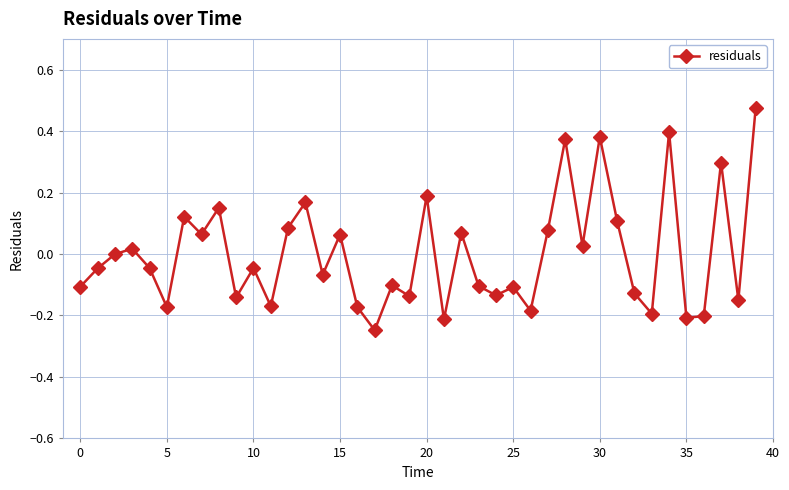

Count the number of data series in this chart.

1